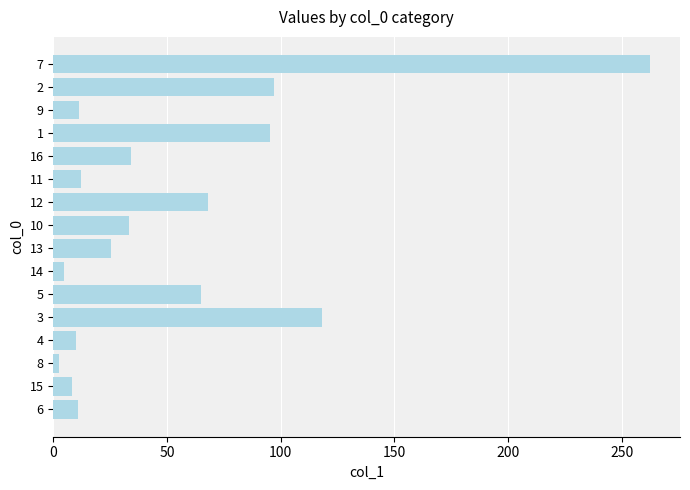

Is it true that the value at 3 is 173.1?

False